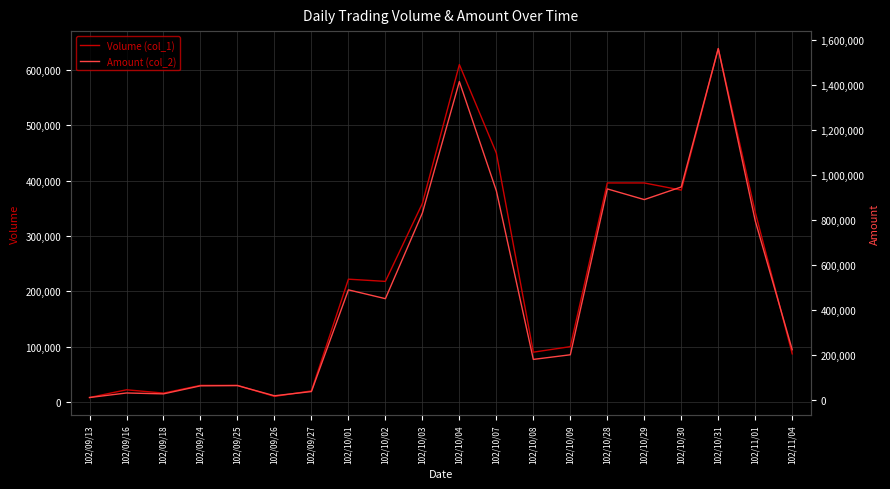

Which series changed the most between 102/10/03 and 102/10/31?

Amount (col_2)